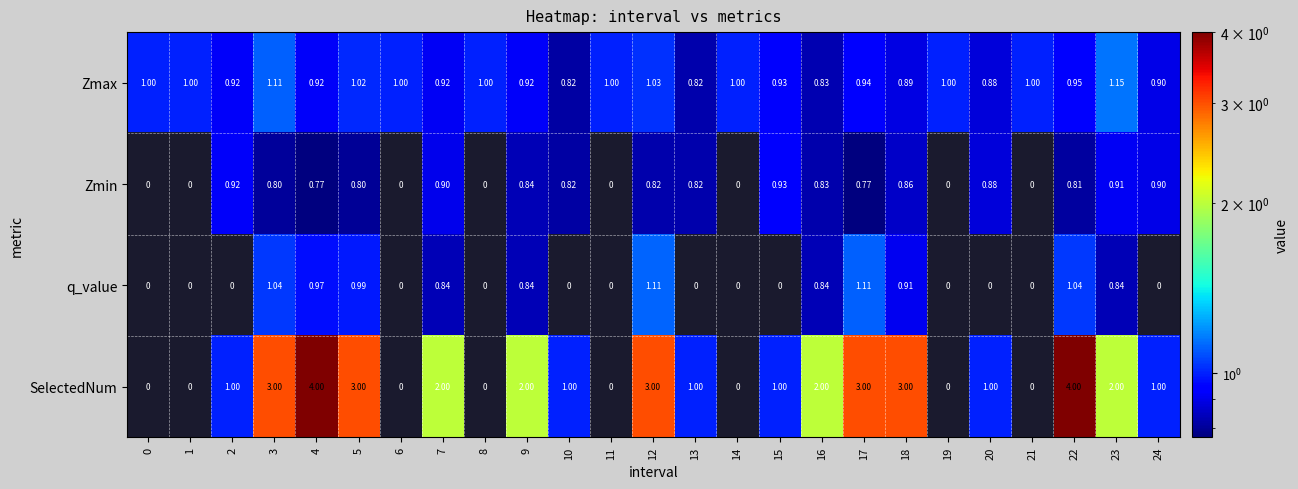

What is the difference between the highest and lowest values at 10?

1.0